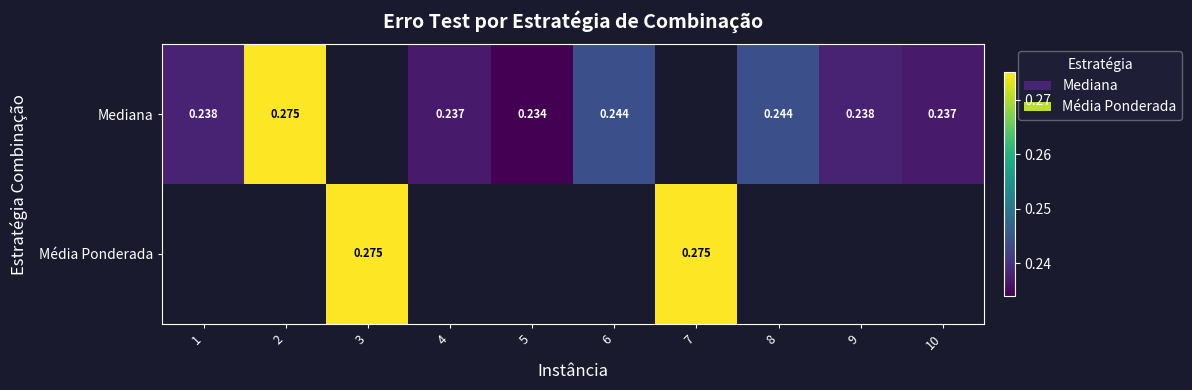

Is the value of Média Ponderada at 7 greater than the value of Mediana at 4?

Yes